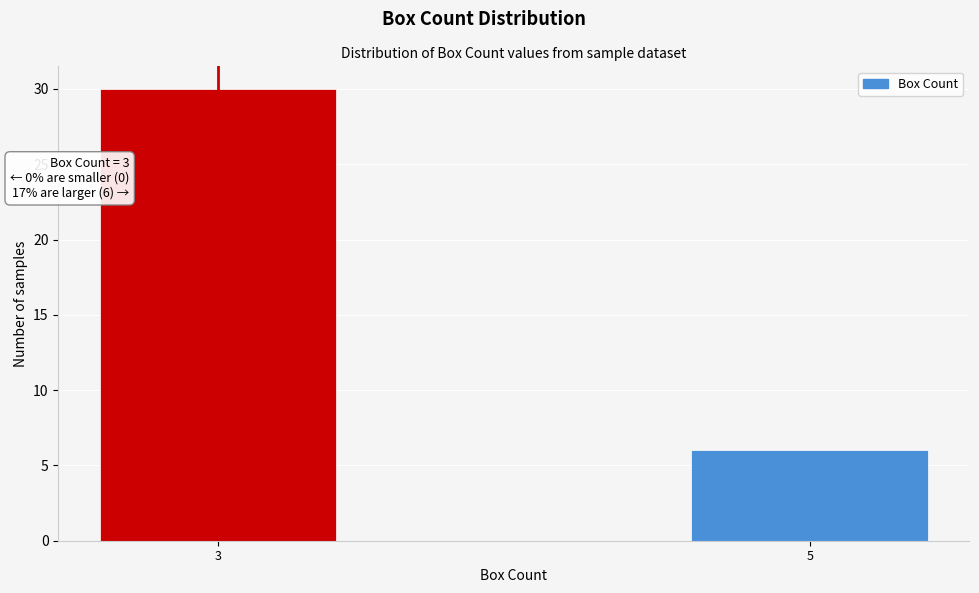

Reading left to right, extract all data points from this chart.

3=30	5=6